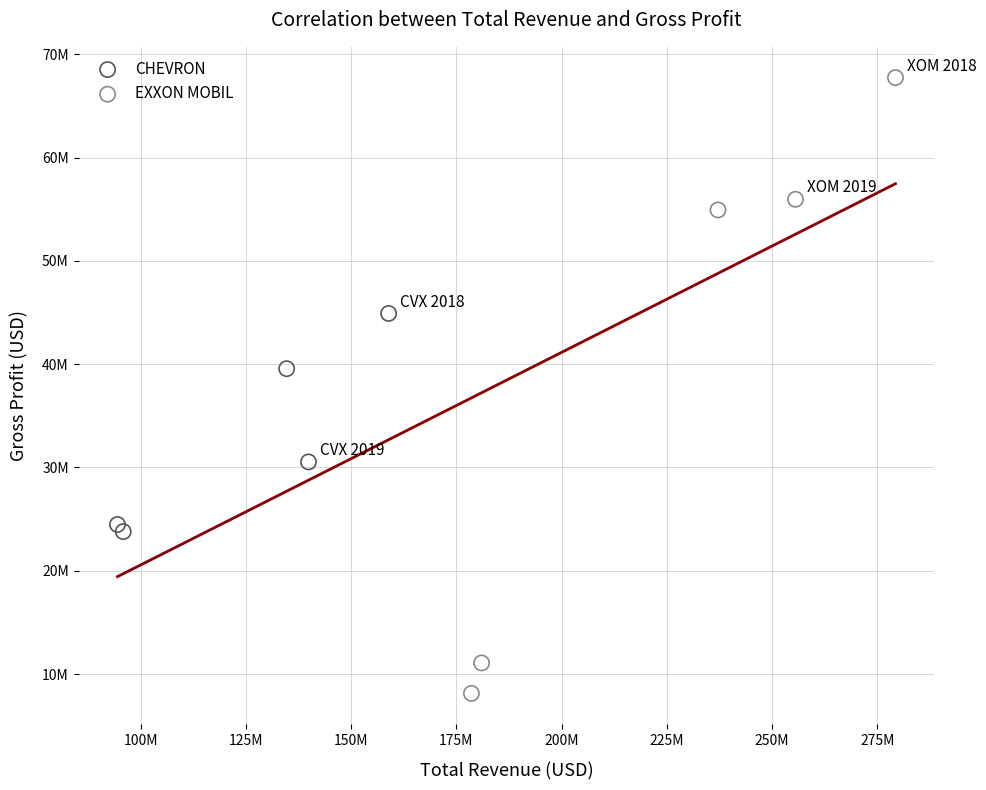

Which series has the widest spread of Y values?

EXXON MOBIL